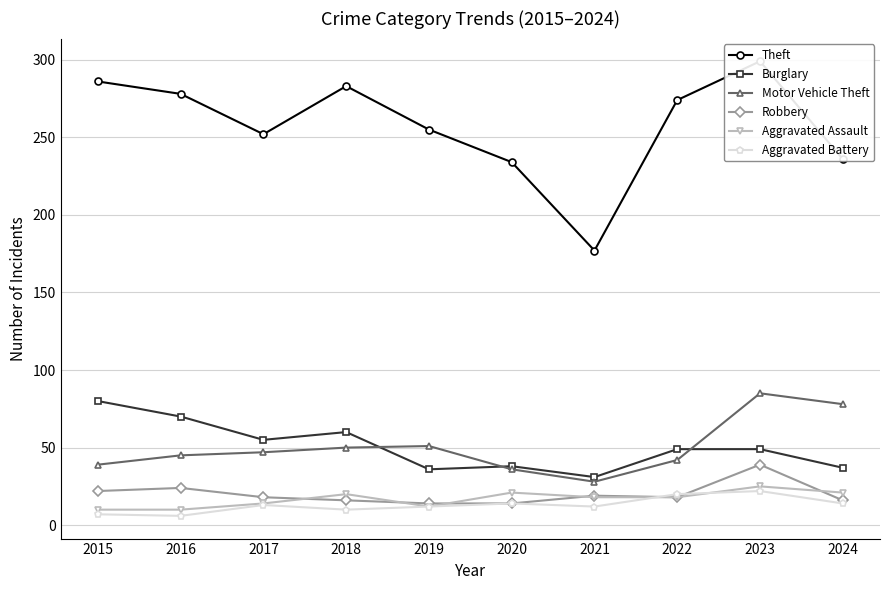

Where is the first local maximum for Theft?

2018